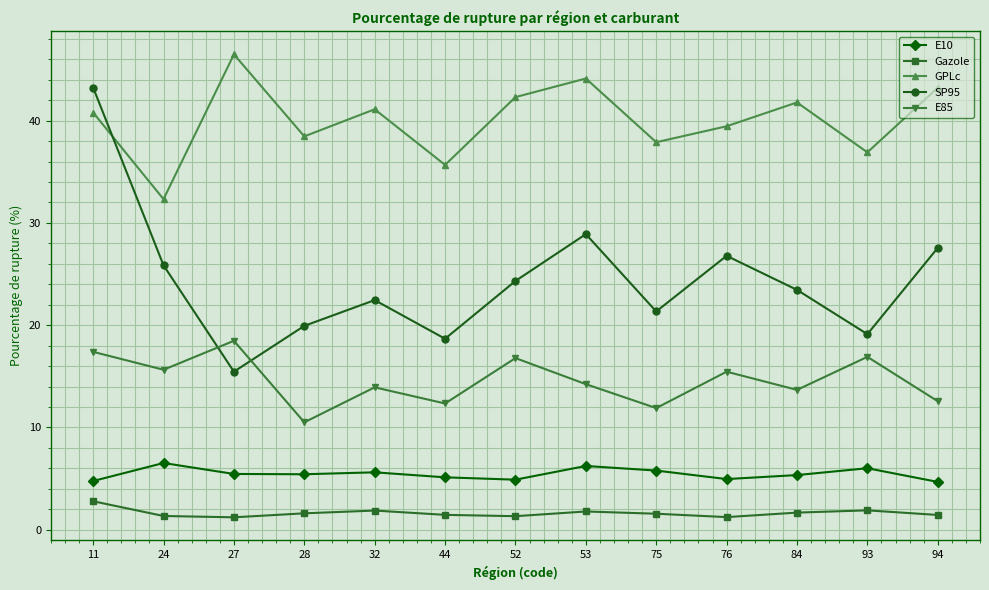

Is it true that GPLc equals 32.3 at 24?

True